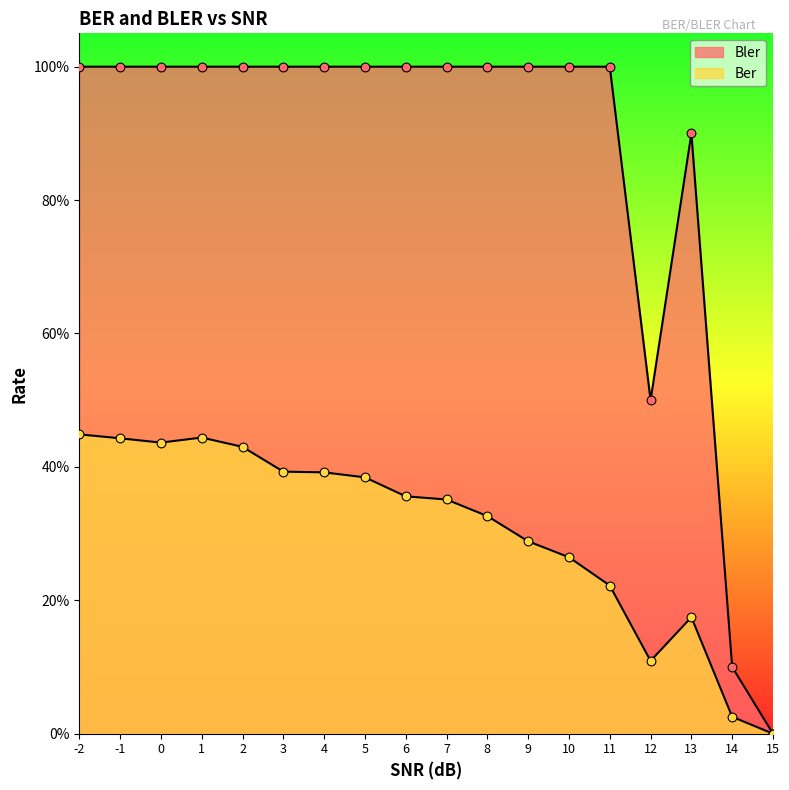

Which series has the widest spread of Y values?

Bler